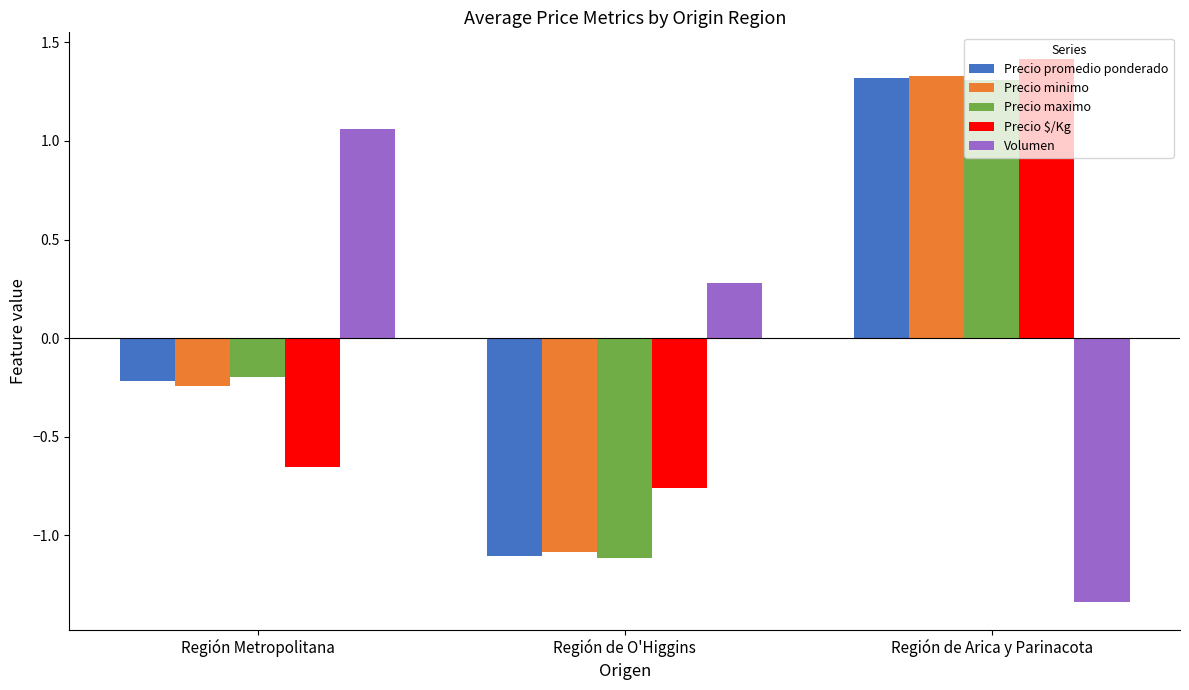

At which label is Precio promedio ponderado closest to 0?

Región Metropolitana